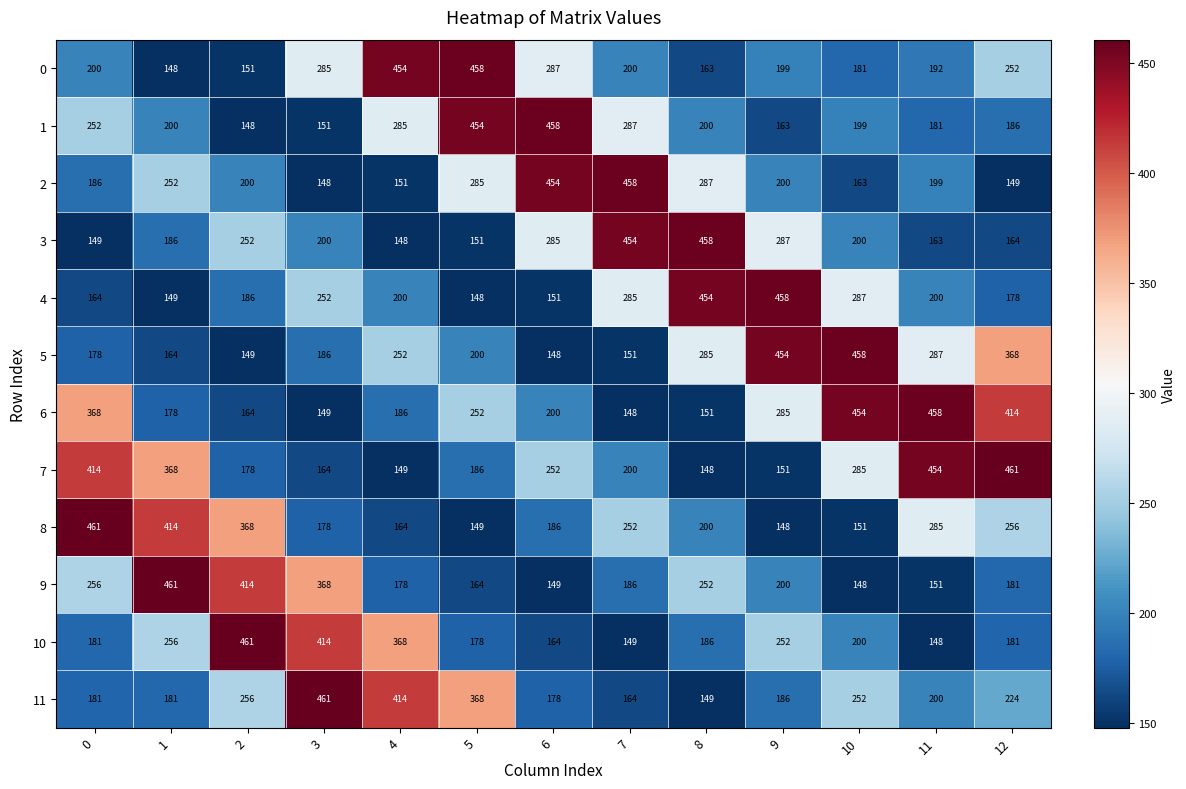

List the labels in order of 6 value, smallest first.

7, 3, 8, 2, 1, 4, 6, 5, 9, 0, 12, 10, 11